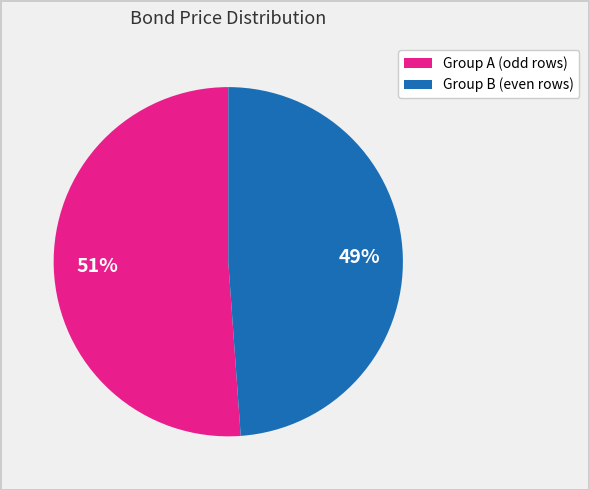

Is there any slice that represents more than half of the pie?

Yes